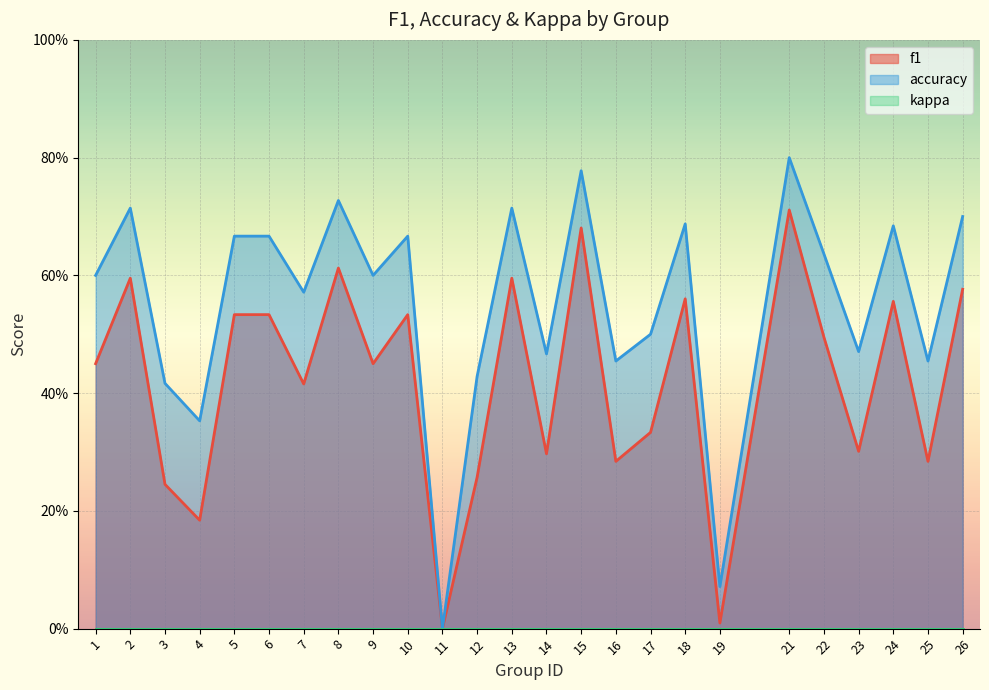

Count the number of categories in the chart.

25